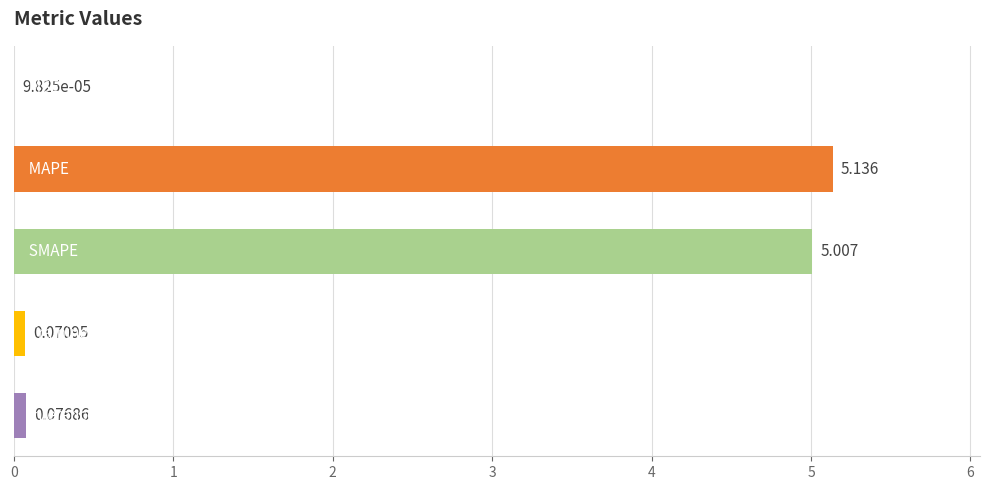

Count the number of data series in this chart.

1